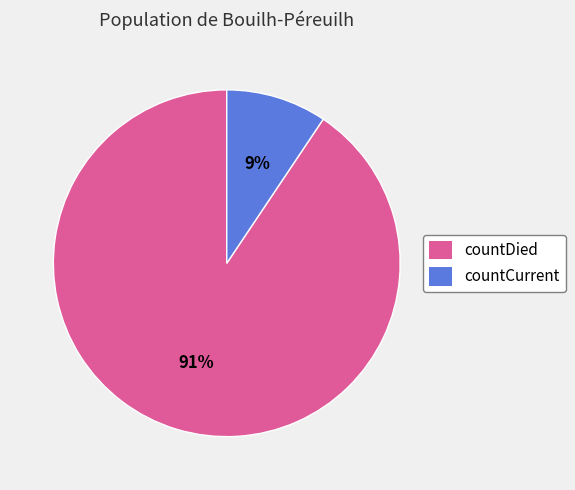

What is the smallest slice in the pie chart?

countCurrent